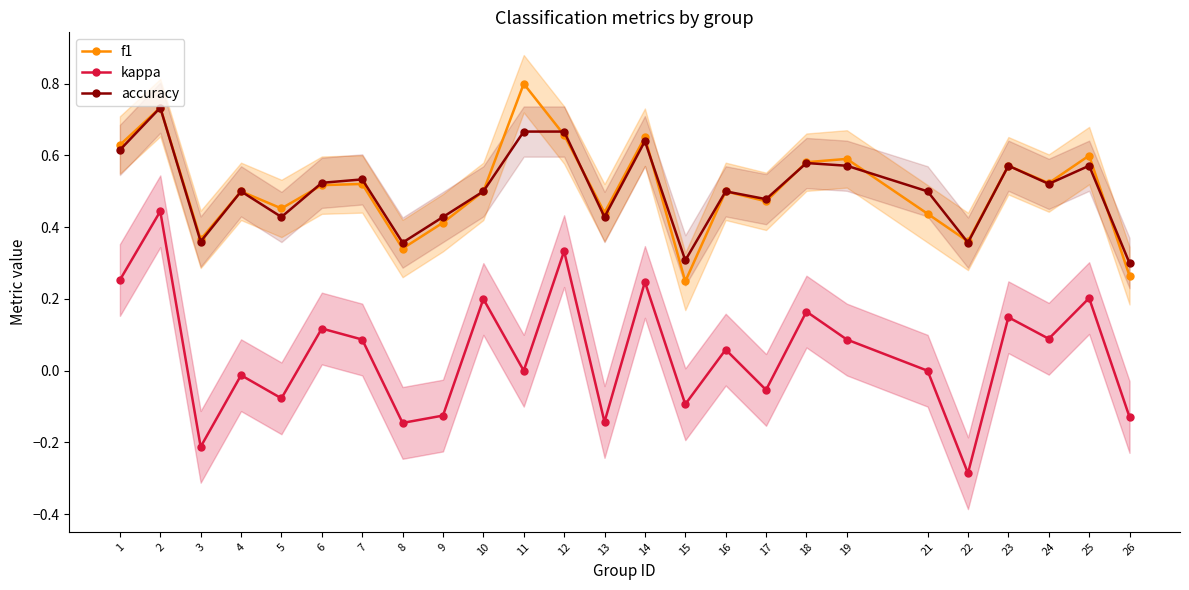

Which has a higher value, 3 or 21?

21